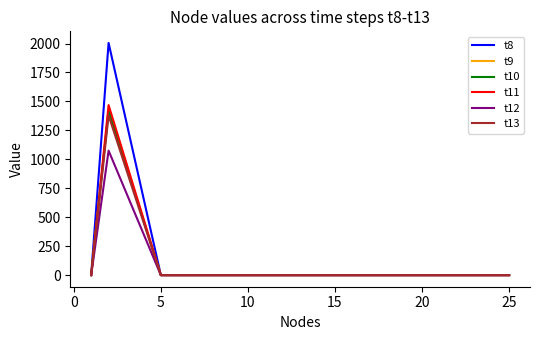

Which series has the largest range (max minus min)?

t8